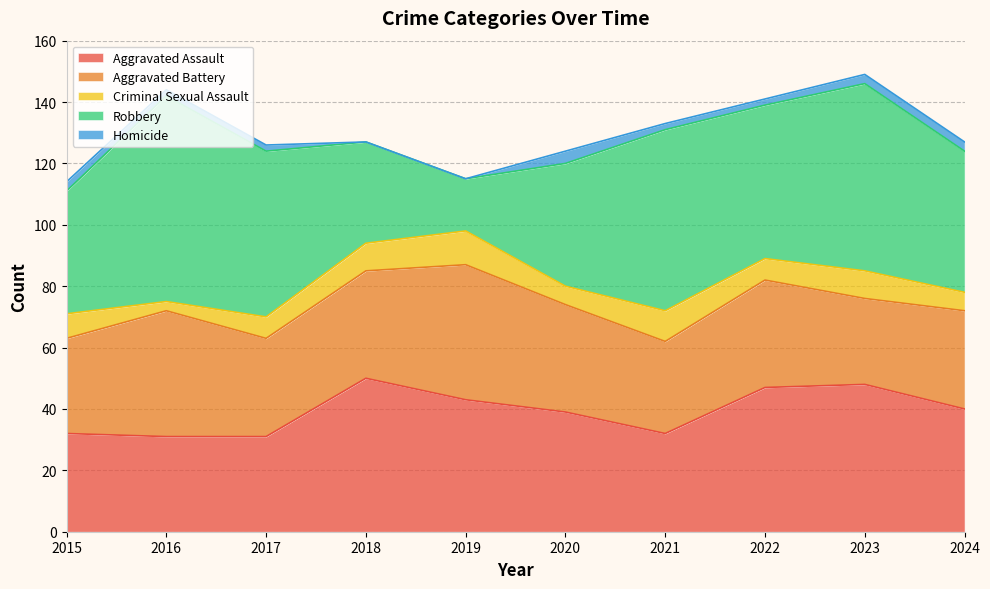

Where does the Criminal Sexual Assault series first go above 8?

2018